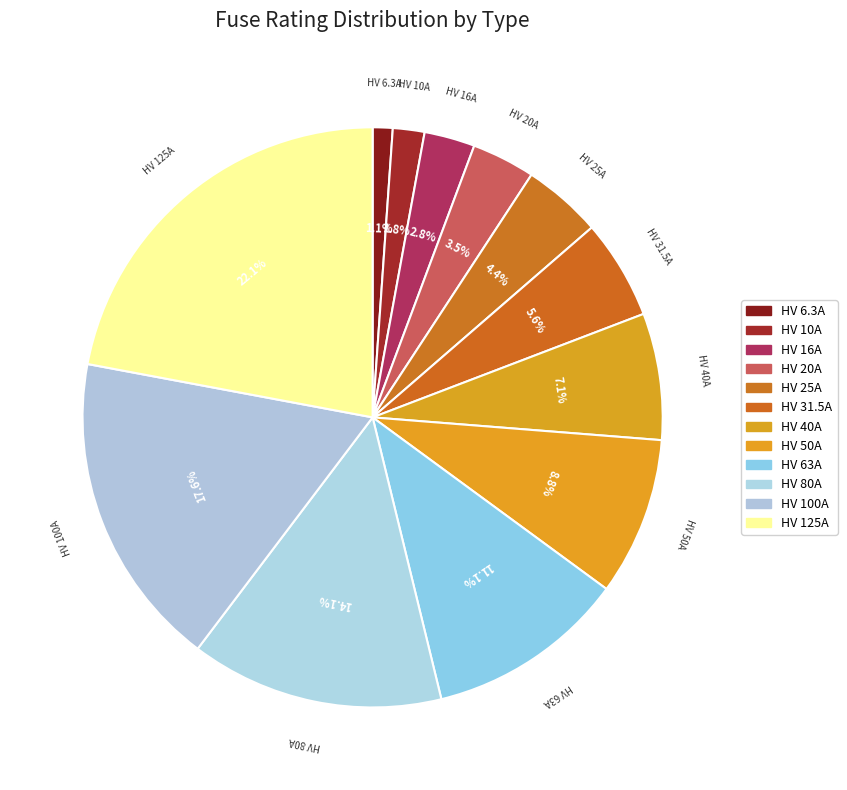

Combined, do HV 100A and HV 125A account for over 50%?

No